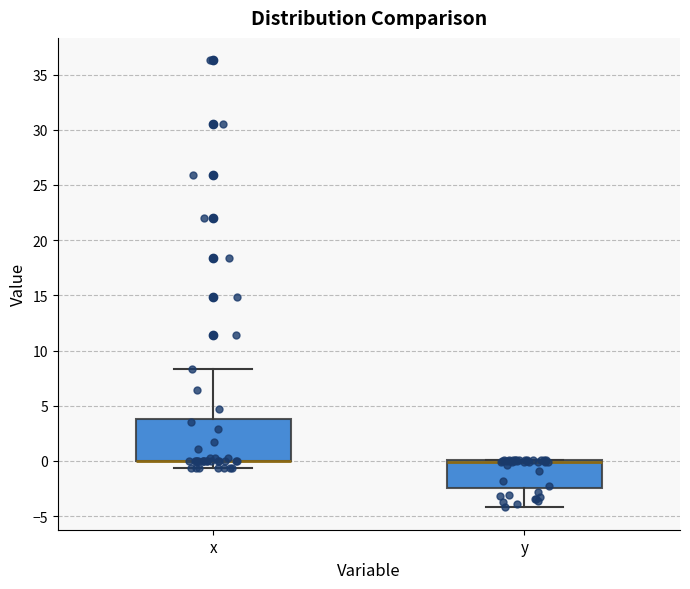

Where is the lower edge of the box for y on the y-axis? The values are not printed on the chart, so give them approximately, as read against the axis.

-2.5